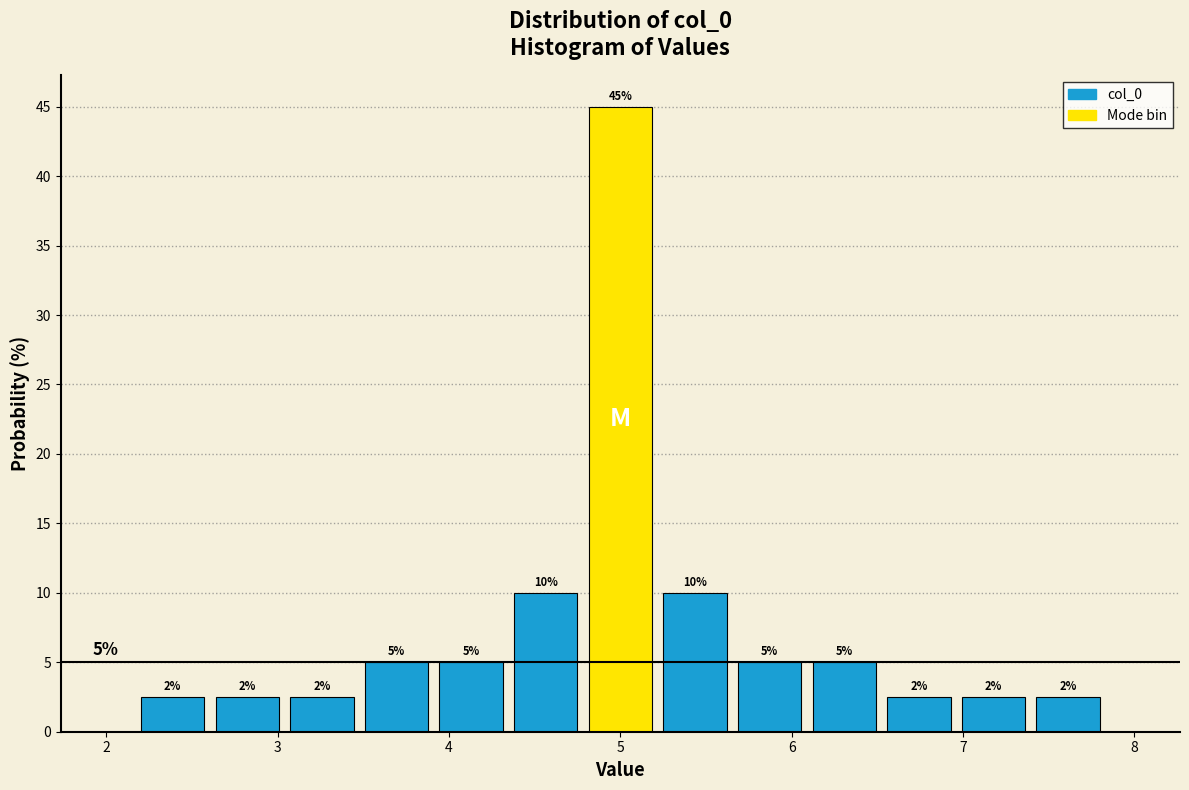

Over which range of the x-axis is the bar tallest?

4.8 to 5.2